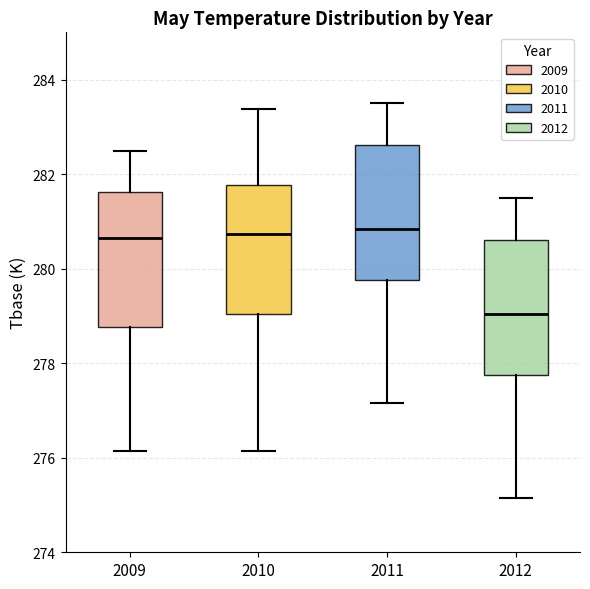

Reading left to right, transcribe this box plot: for each box, give where its median line is, the range the box spans, and where its two whiskers end, as read against the y-axis. The values are not printed on the chart, so give them approximately, as read against the axis.

2009: median 280.6, box 278.8 to 281.6, whiskers 276.2 to 282.6
2010: median 280.8, box 279.0 to 281.8, whiskers 276.2 to 283.4
2011: median 280.8, box 279.8 to 282.6, whiskers 277.2 to 283.6
2012: median 279.0, box 277.8 to 280.6, whiskers 275.2 to 281.6